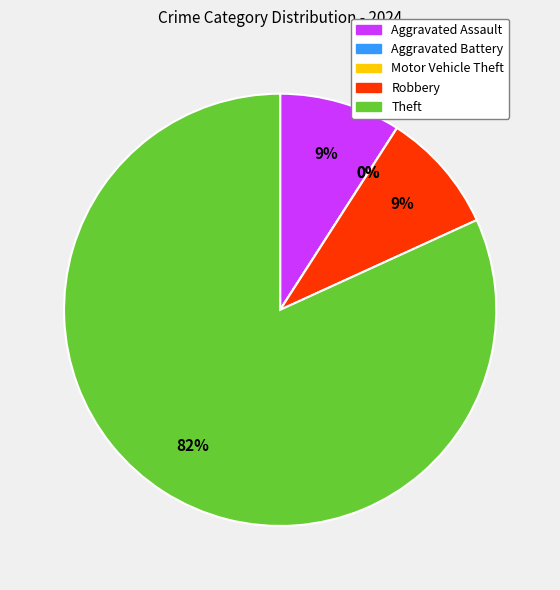

To the nearest percent, what is the difference between the largest and smallest slice percentages?

82%